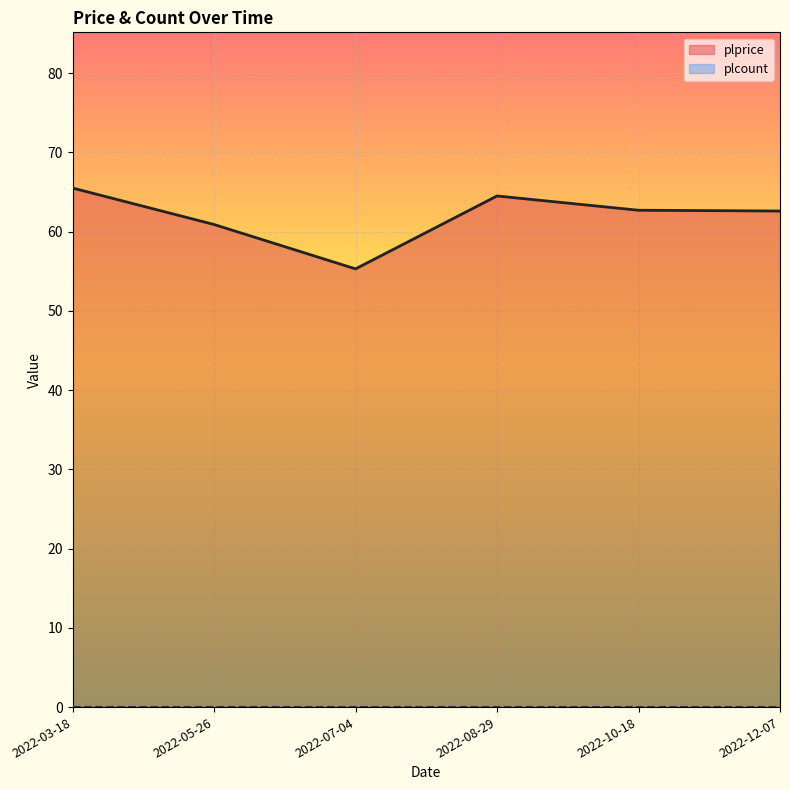

List the labels in order of value, largest first.

2022-03-18, 2022-08-29, 2022-10-18, 2022-12-07, 2022-05-26, 2022-07-04